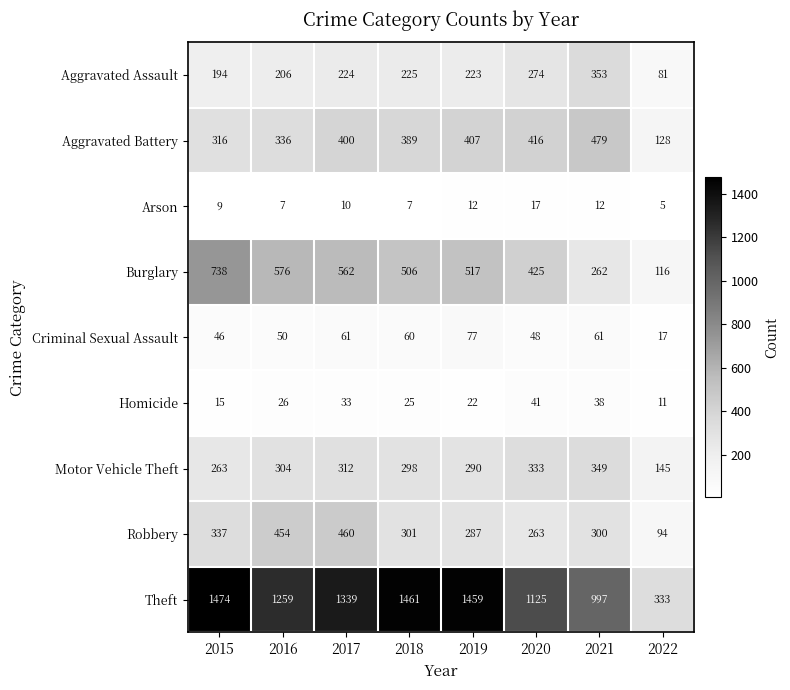

What is the difference between the maximum and minimum values in the Criminal Sexual Assault series?

60